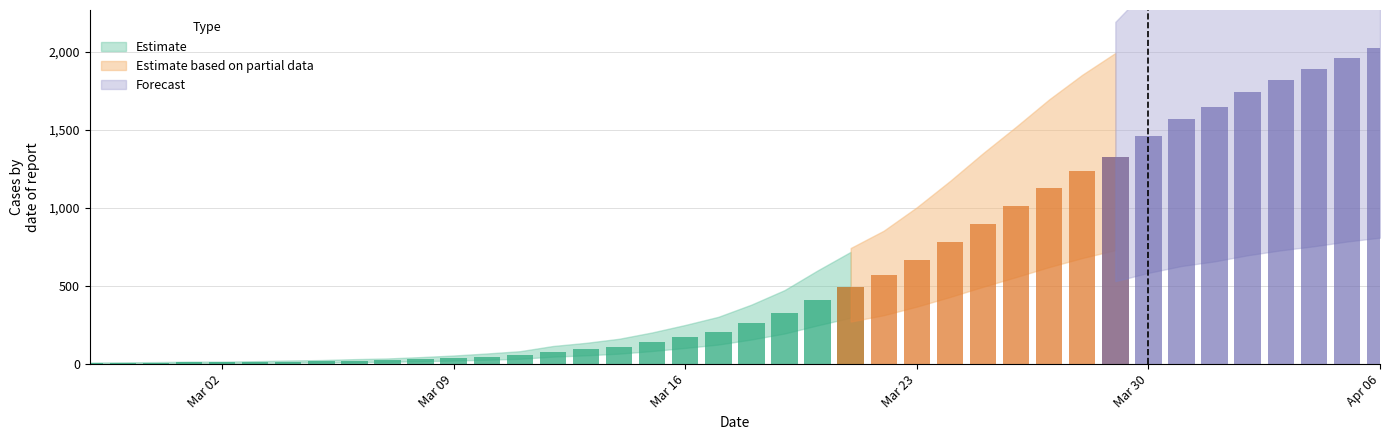

How many bars are there in total?

40